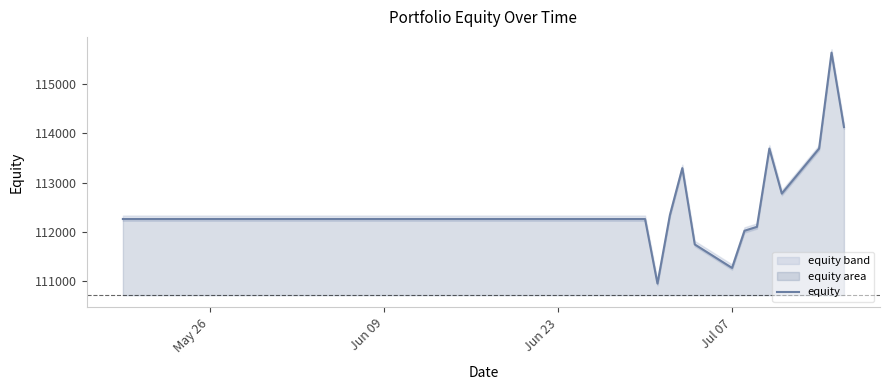

What is the value of the 18th point from the left?

112264.2